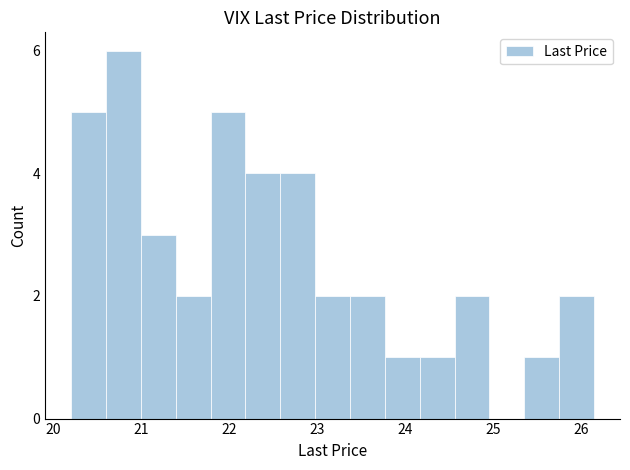

Around what value on the x-axis is the tallest bar? Give the approximate position of its centre, as read against the axis.

20.8